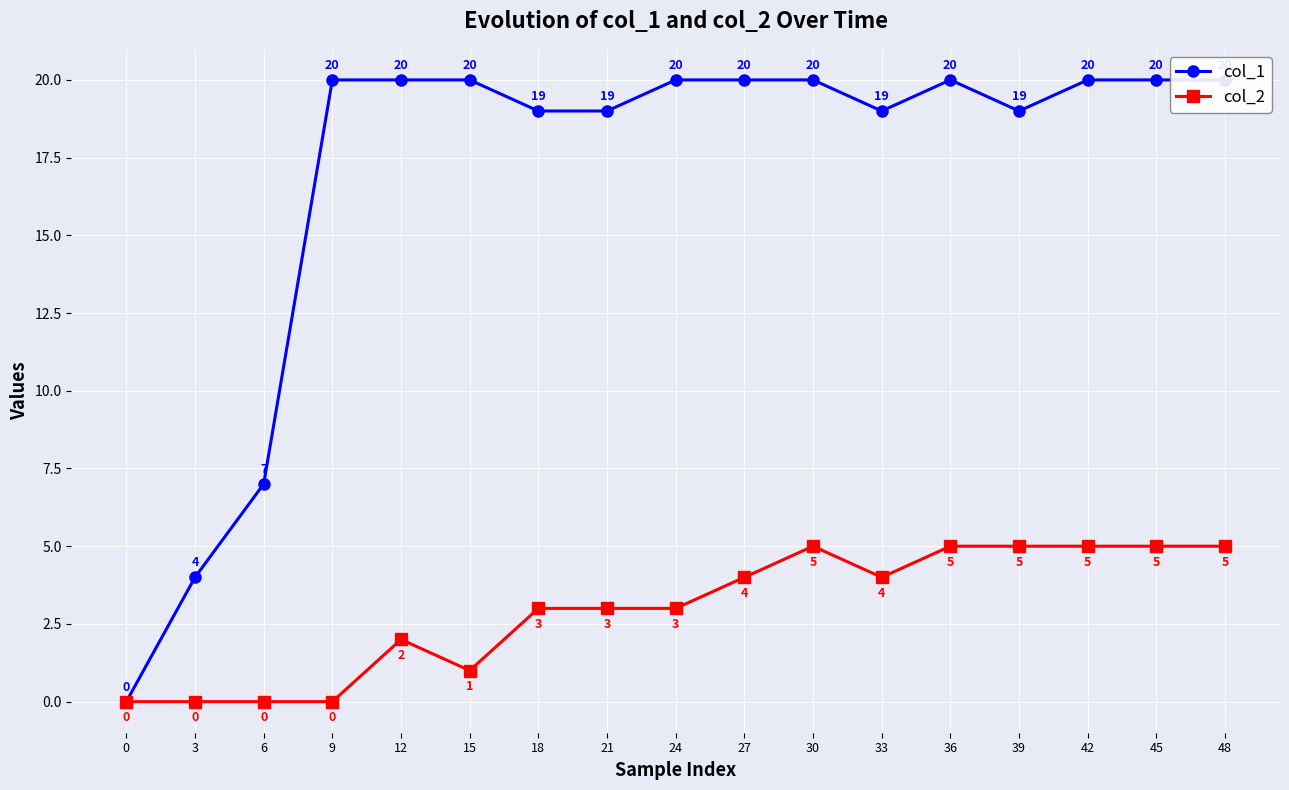

List the labels in order of col_1 value, smallest first.

0, 3, 6, 18, 21, 33, 39, 9, 12, 15, 24, 27, 30, 36, 42, 45, 48